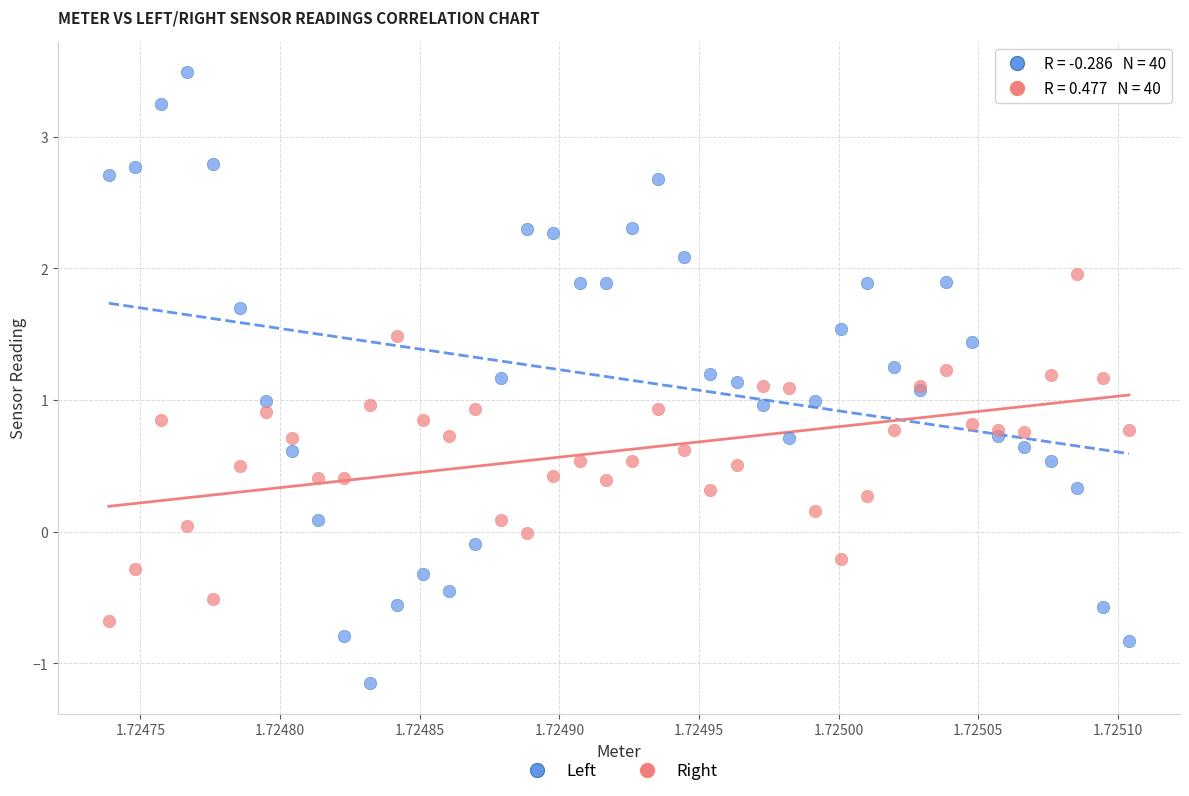

Which series contains the lowest Y value?

Left